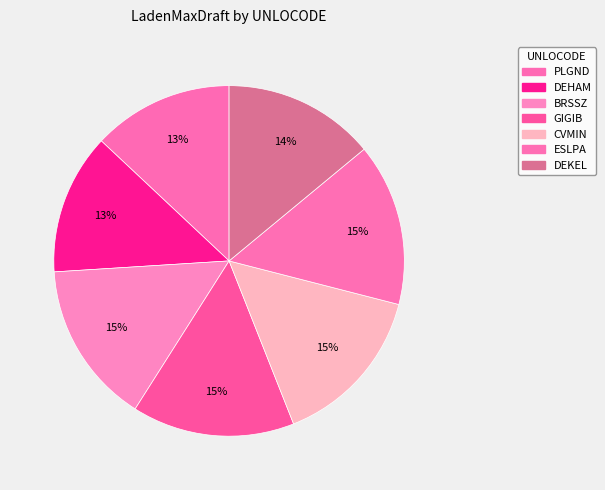

What percentage is NOT represented by GIGIB?

85.0%